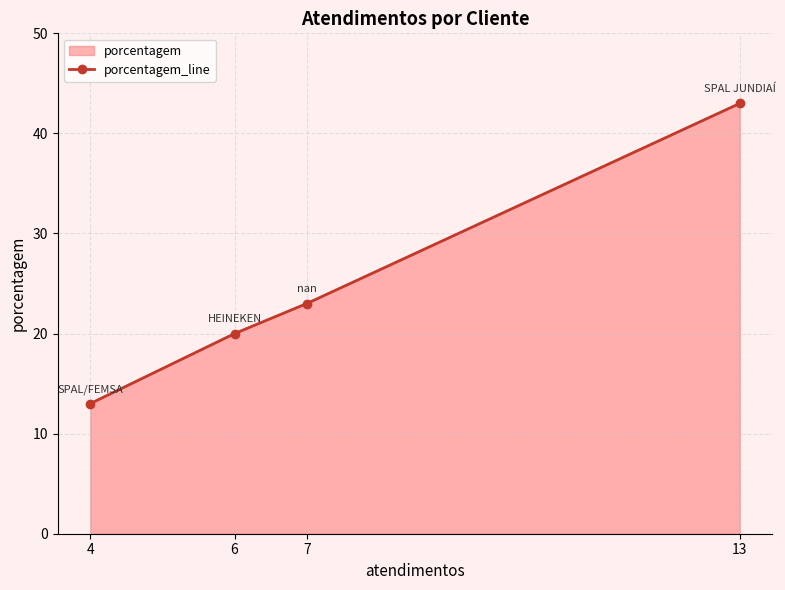

List the labels in order of value, largest first.

13, 7, 6, 4